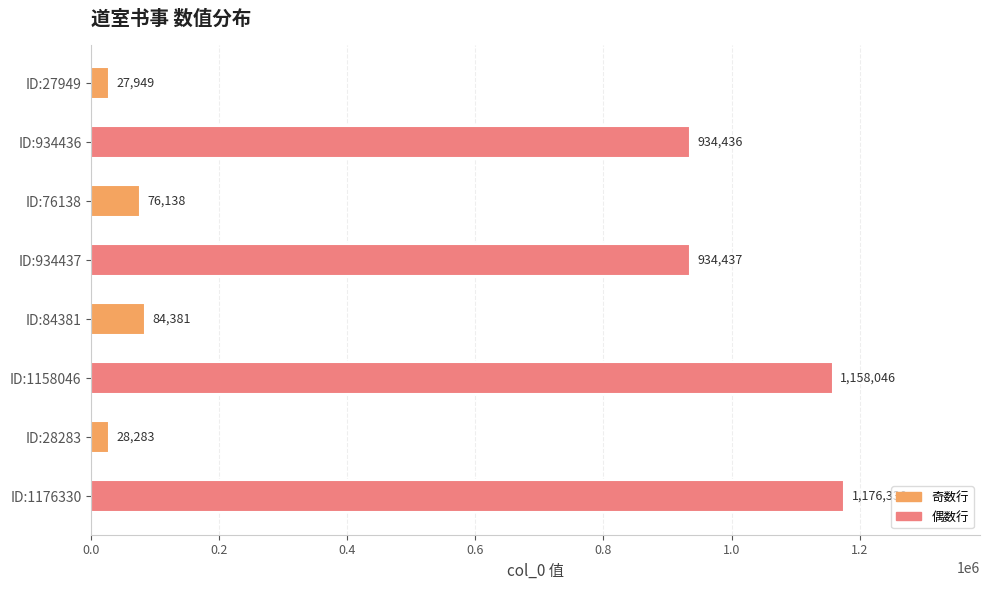

Rank the categories by value from lowest to highest.

ID:27949, ID:28283, ID:76138, ID:84381, ID:934436, ID:934437, ID:1158046, ID:1176330